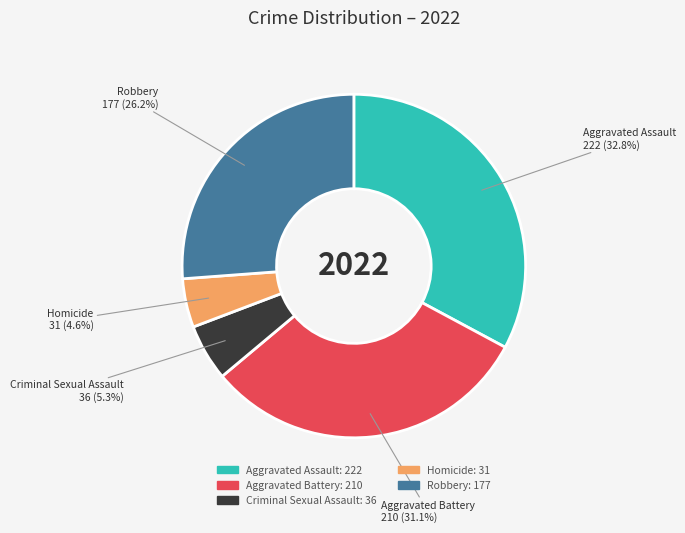

To the nearest percent, what is the difference between the largest and smallest slice percentages?

28%